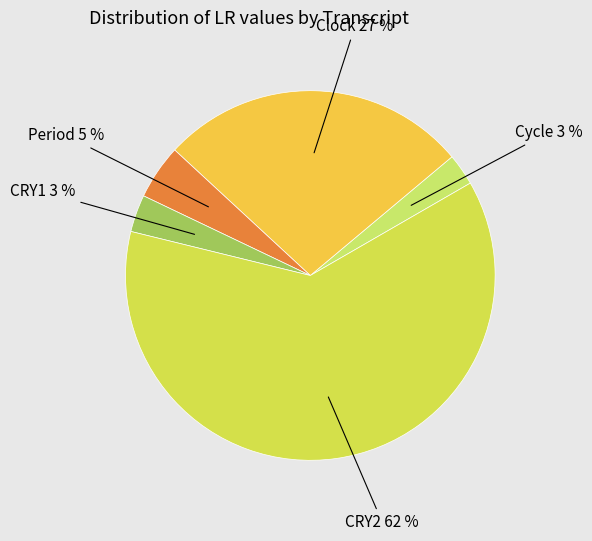

Is there a majority slice in this chart?

Yes